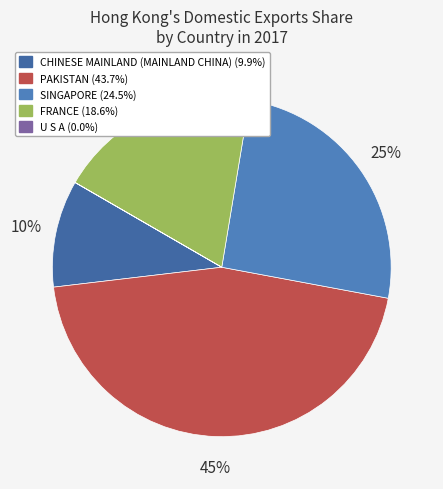

Does CHINESE MAINLAND (MAINLAND CHINA) represent more than half of the total?

No